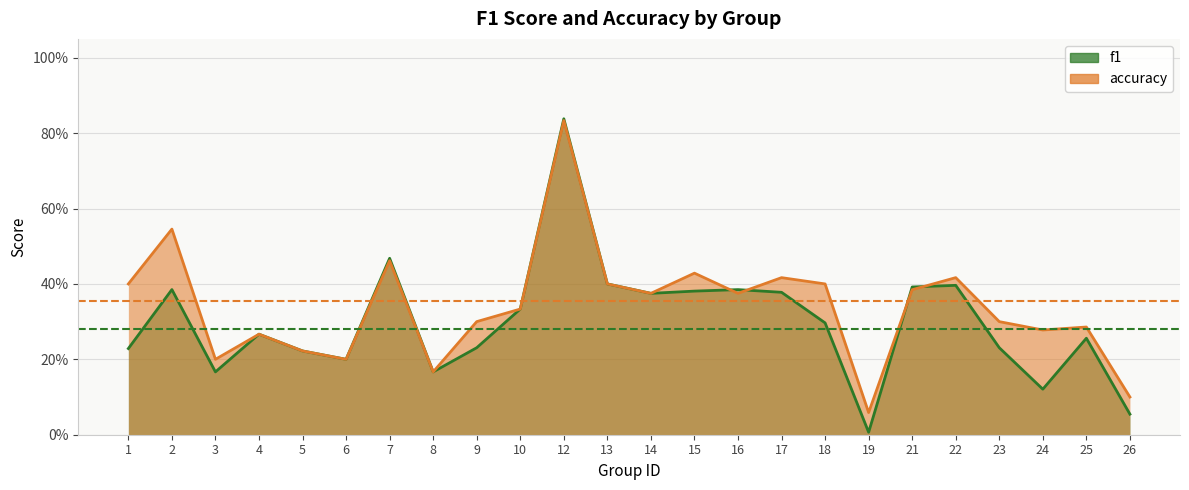

Which series has the widest spread of values?

f1